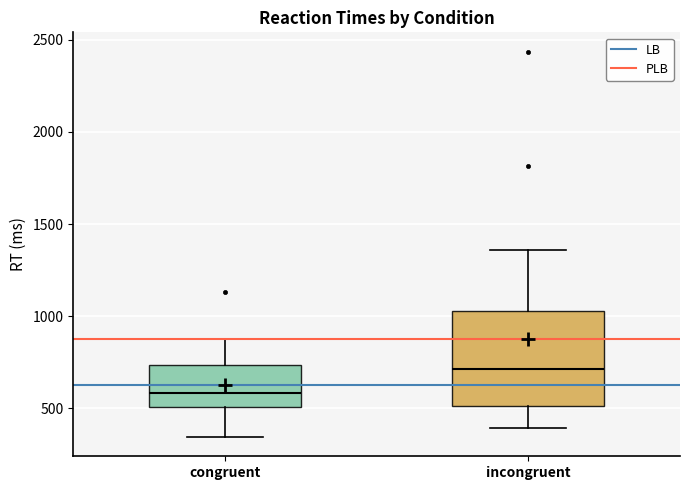

Reading left to right, read every box against the y-axis: the position of its median line, the range the box covers, and the ends of its whiskers. The values are not printed on the chart, so give them approximately, as read against the axis.

congruent: median 600, box 500 to 750, whiskers 350 to 900
incongruent: median 700, box 500 to 1050, whiskers 400 to 1350